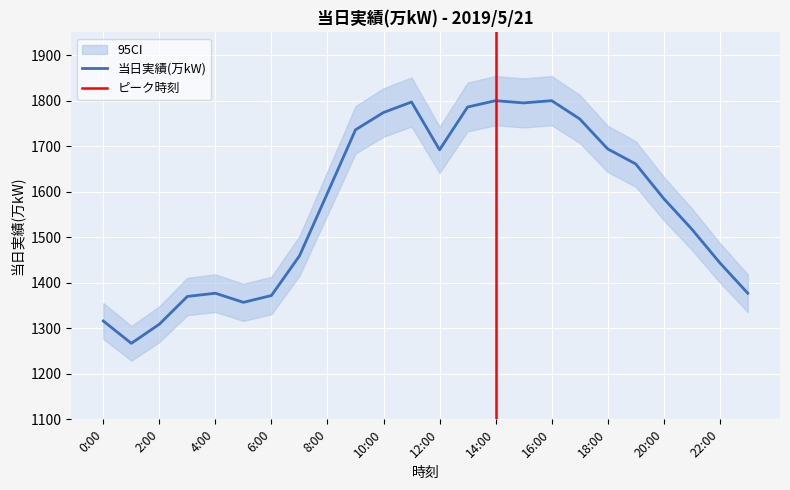

List the labels in order of value, smallest first.

1:00, 2:00, 0:00, 5:00, 3:00, 6:00, 4:00, 23:00, 22:00, 7:00, 21:00, 20:00, 8:00, 19:00, 12:00, 18:00, 9:00, 17:00, 10:00, 13:00, 15:00, 11:00, 14:00, 16:00